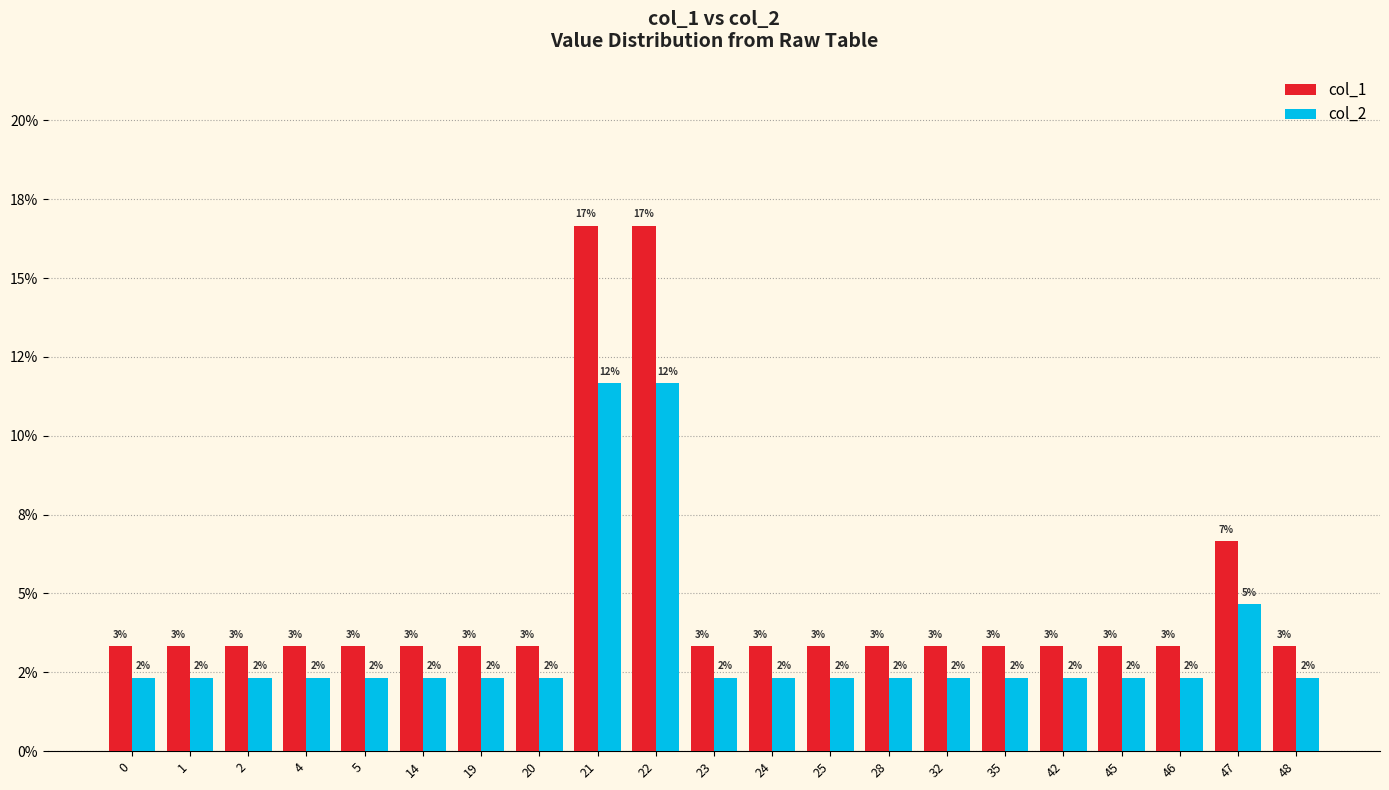

What are all the series names shown in the legend?

col_1, col_2